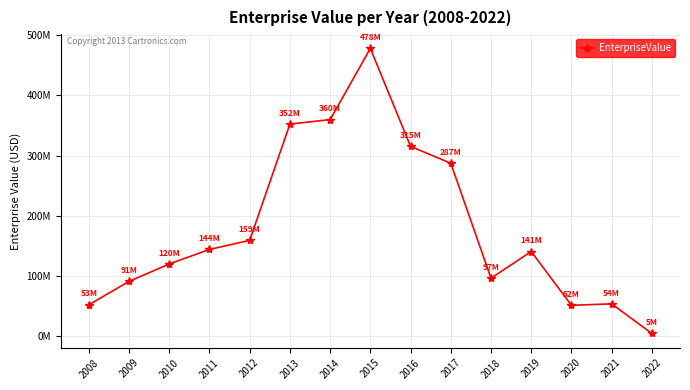

Which category has the highest value across all series?

2015